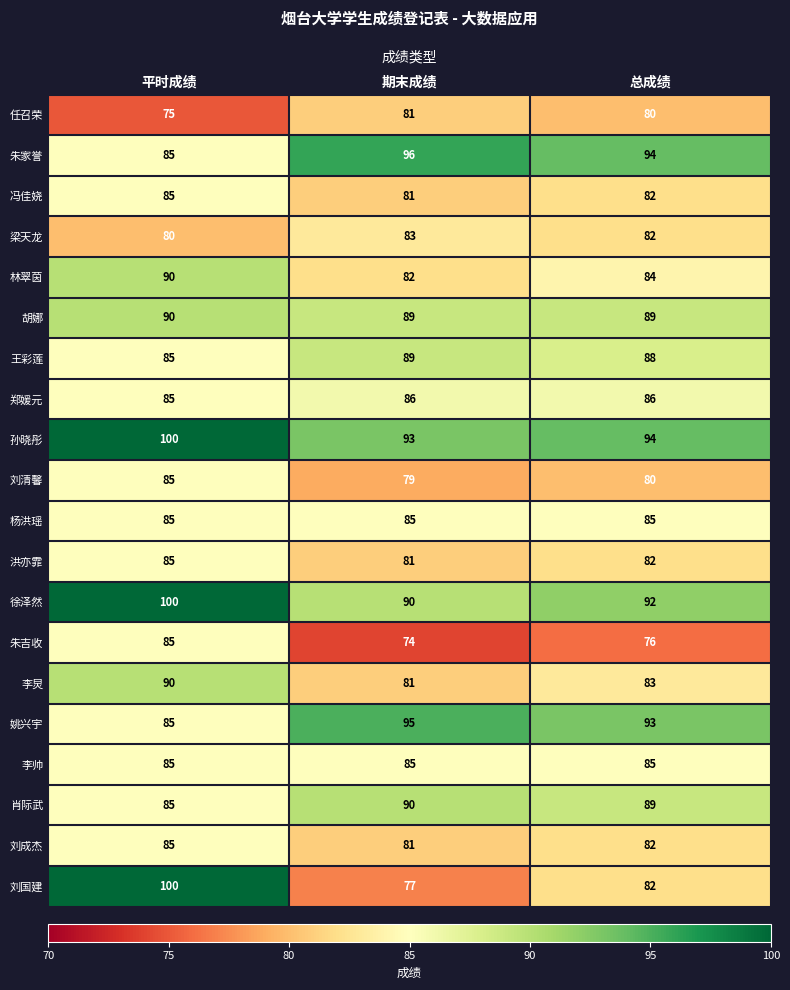

Rank the categories by 刘国建 value from lowest to highest.

期末成绩, 总成绩, 平时成绩